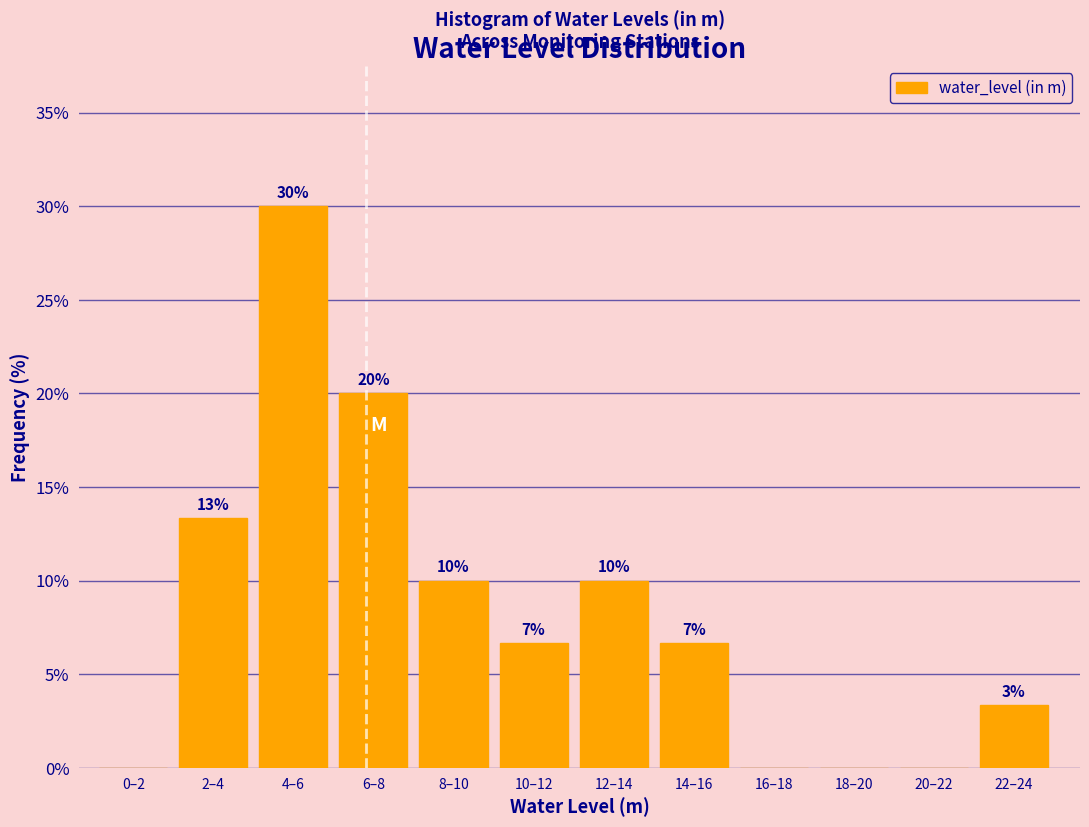

Is it true that the value at 8–10 is 10.0?

True